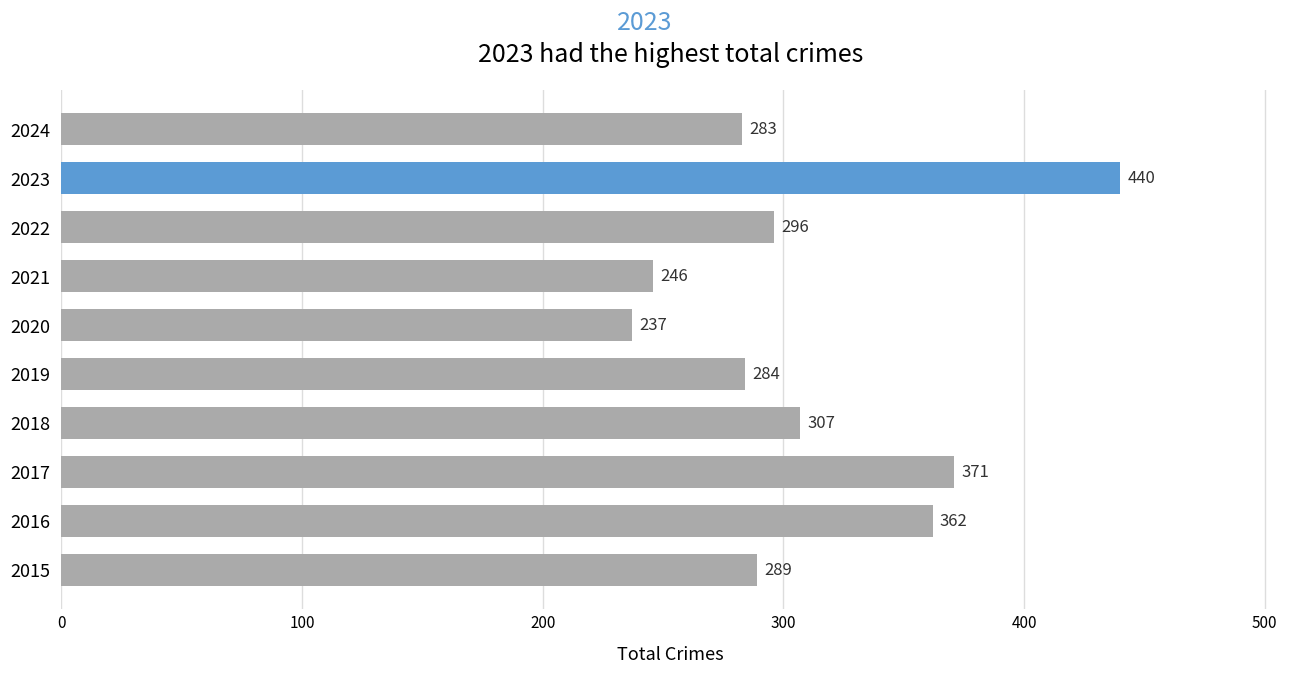

Reading bottom to top, what are all the values shown in this chart?

289	362	371	307	284	237	246	296	440	283